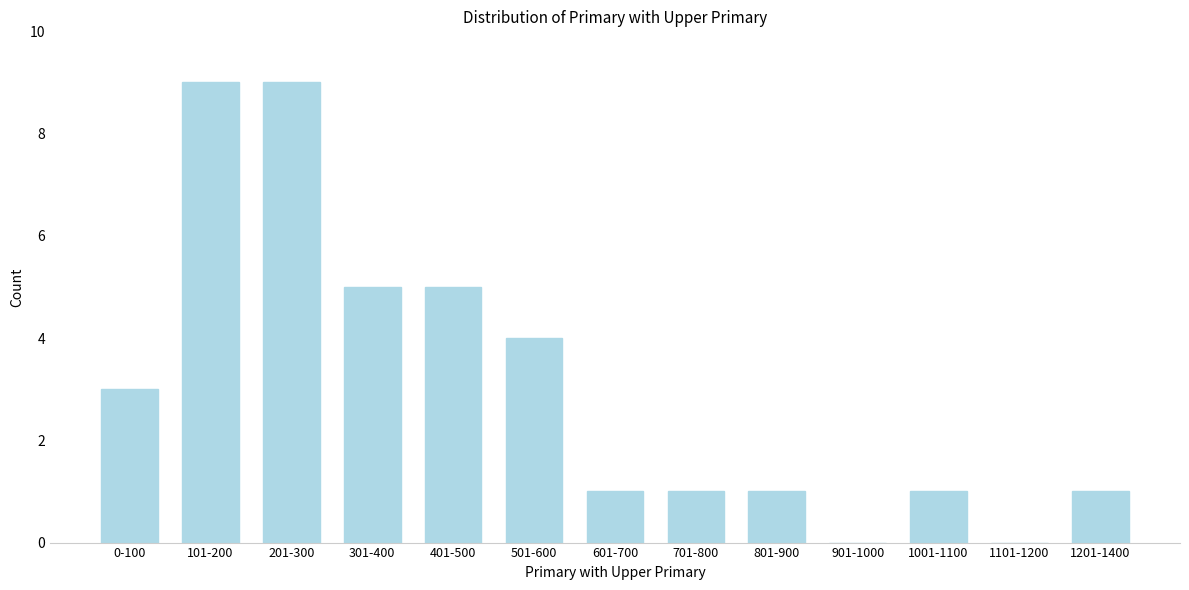

Reading left to right, list all the values displayed in this chart.

0-100=3	101-200=9	201-300=9	301-400=5	401-500=5	501-600=4	601-700=1	701-800=1	801-900=1	901-1000=0	1001-1100=1	1101-1200=0	1201-1400=1